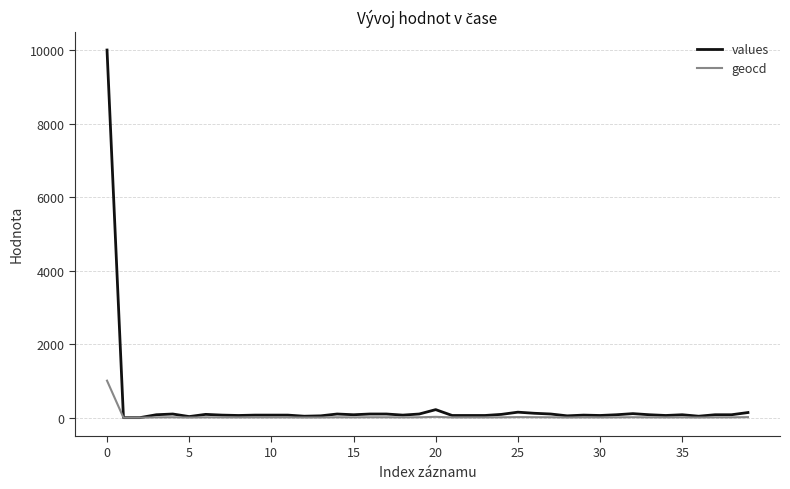

What is the sum of all geocd values?

1313